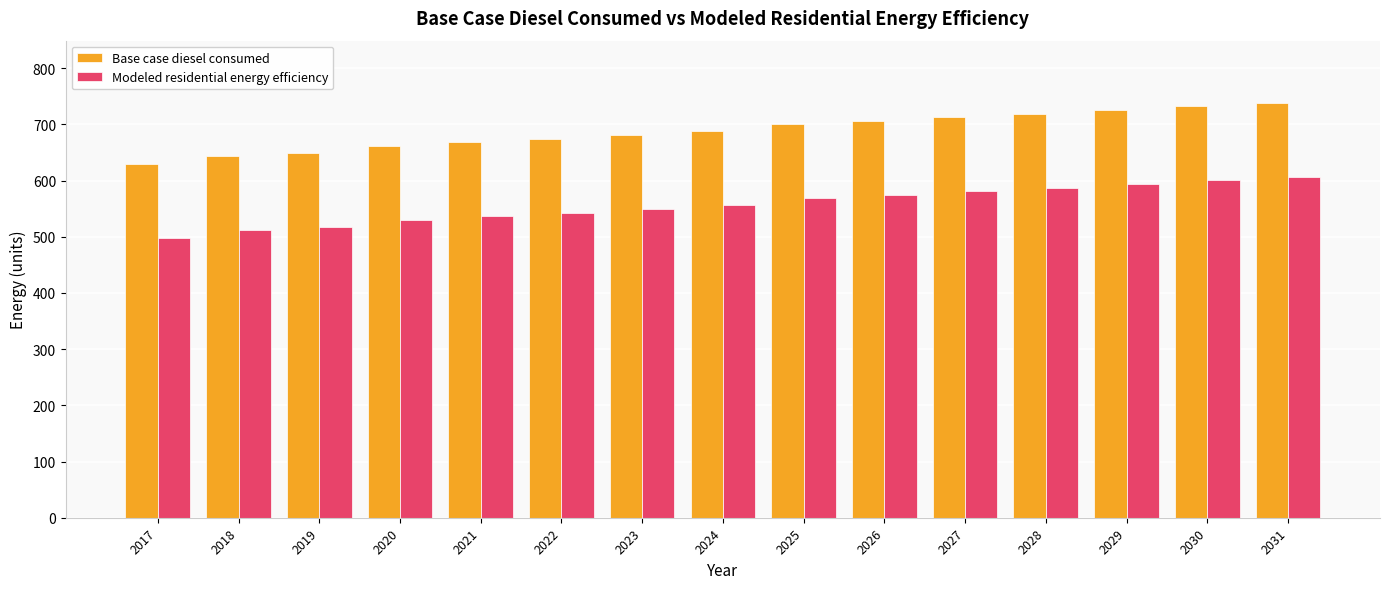

Count the number of categories in the chart.

15